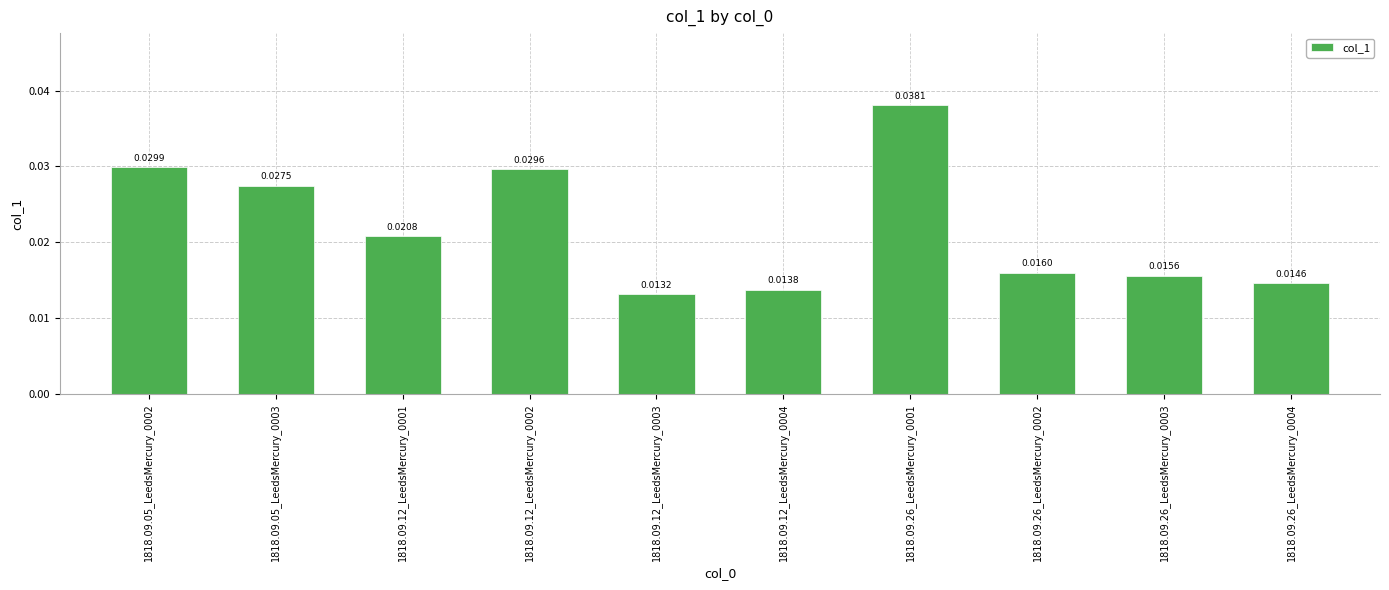

How many distinct data groups are displayed?

1